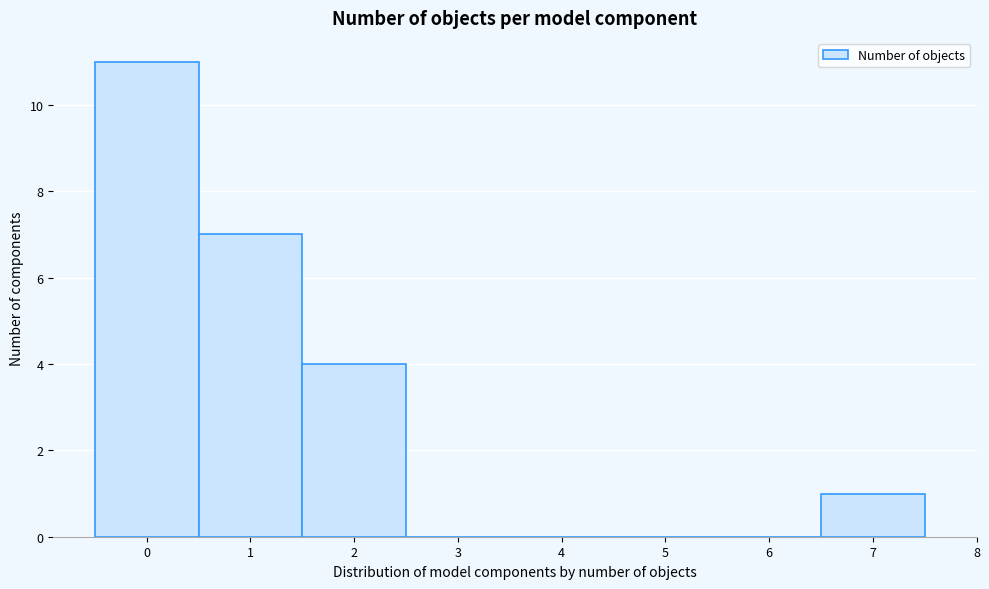

Reading left to right, transcribe this chart: for each bar, give the range it covers on the x-axis and its height. The values are not printed on the chart, so give them approximately, as read against the axis.

-0.5 to 0.5: 11
0.5 to 1.5: 7
1.5 to 2.5: 4
2.5 to 3.5: 0
3.5 to 4.5: 0
4.5 to 5.5: 0
5.5 to 6.5: 0
6.5 to 7.5: 1